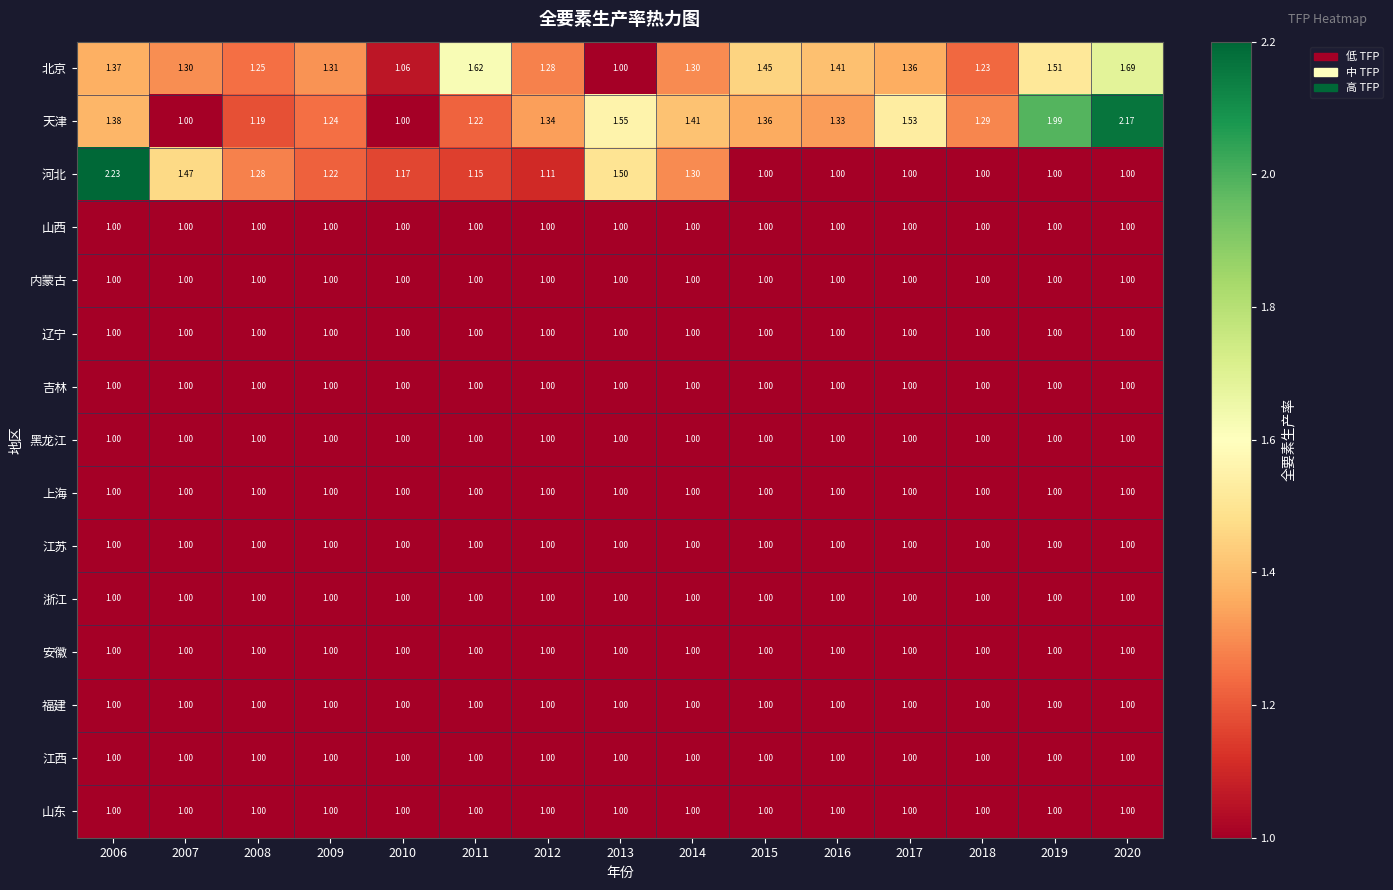

Which series has the largest total across all categories?

天津